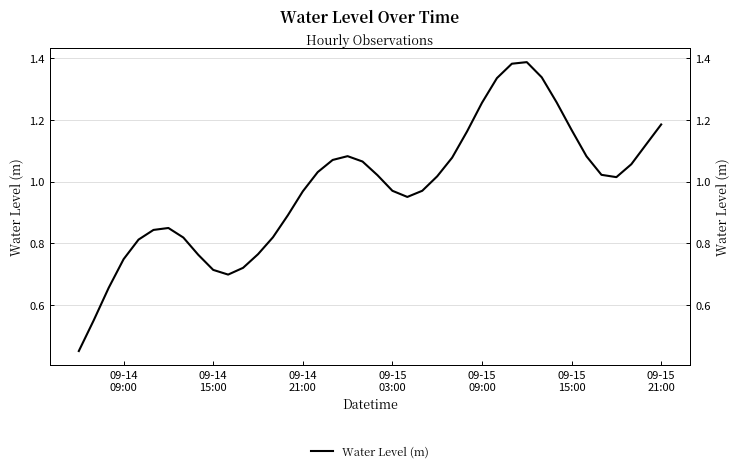

What is the greatest value displayed?

1.4